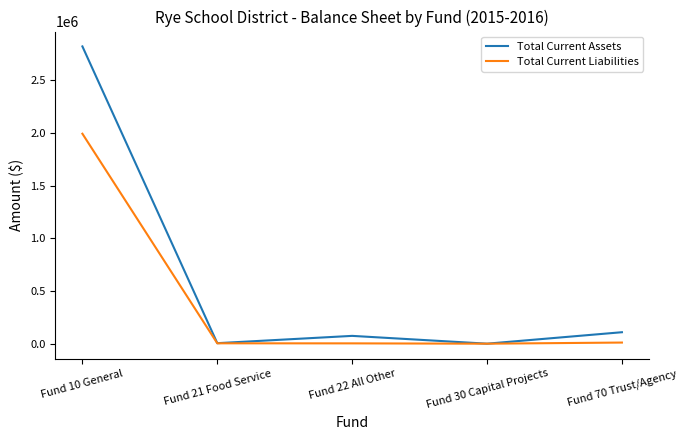

What position from the right is Fund 70 Trust/Agency?

1